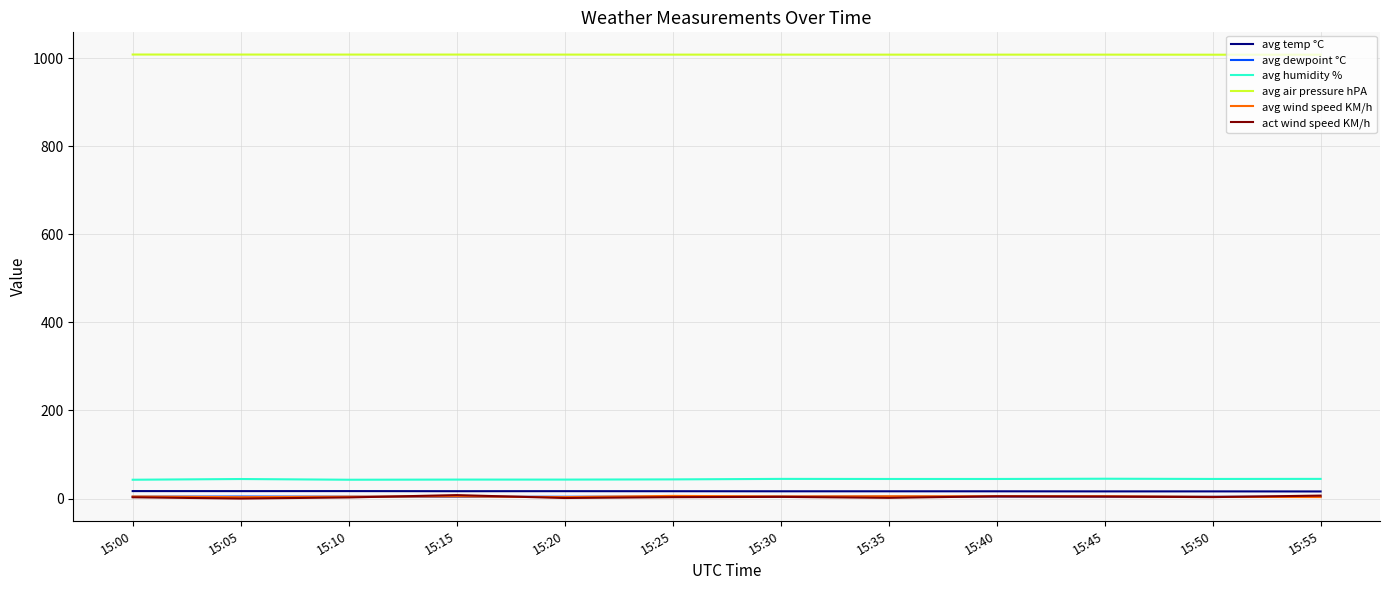

The value of act wind speed KM/h at 15:45 is 4.5. True or false?

True